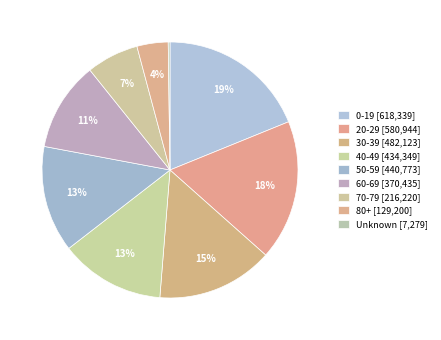

What is the smallest slice in the pie chart?

Unknown